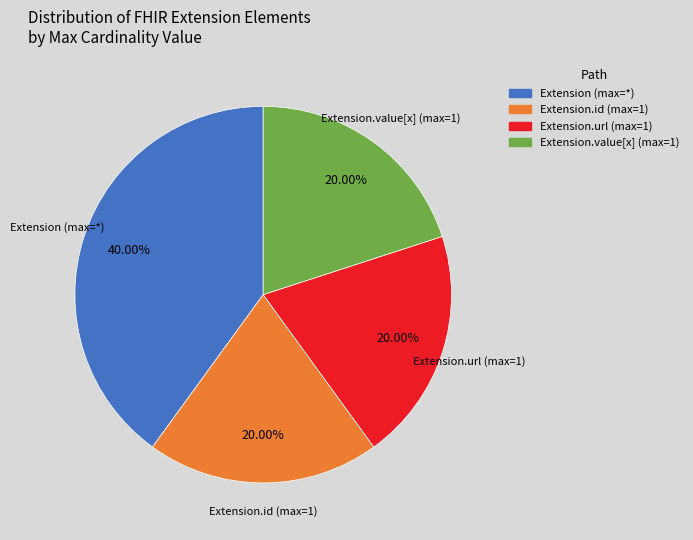

Does any single category account for the majority?

No